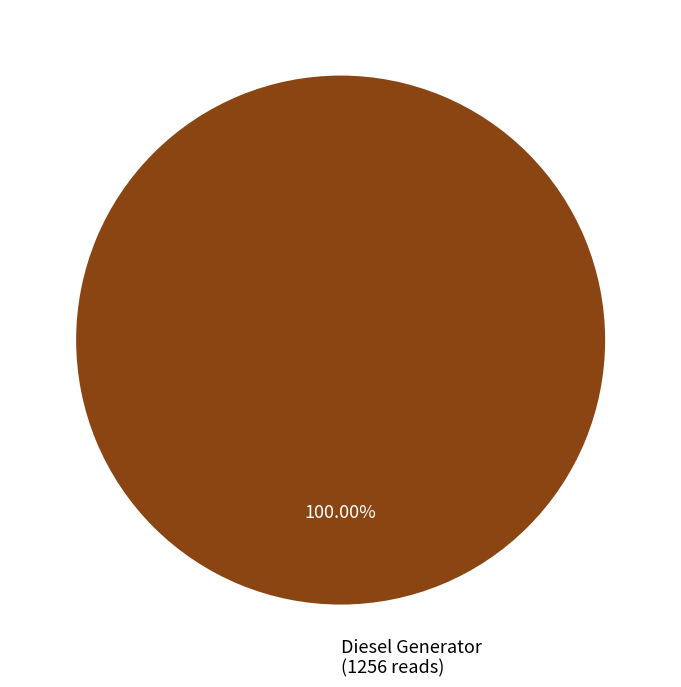

Is there a majority slice in this chart?

Yes